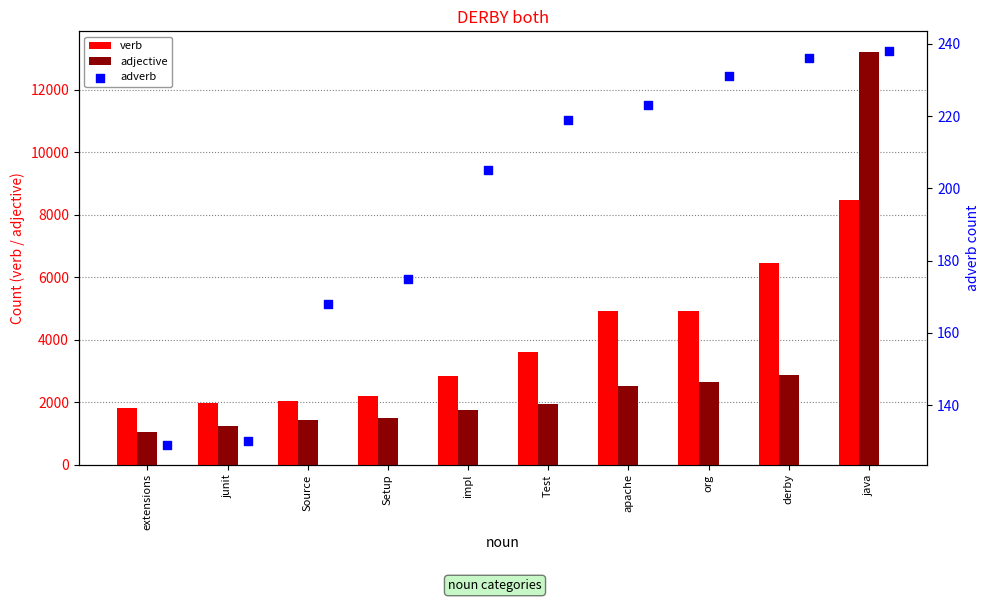

At how many categories does at least one series exceed 6717?

1